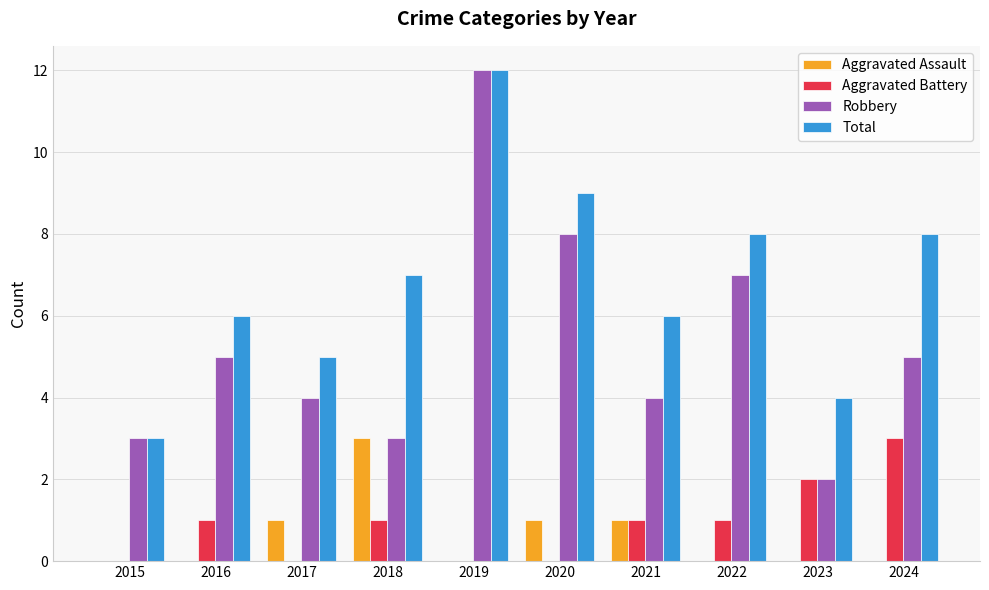

True or false: Total has a value of 5 at 2017.

True